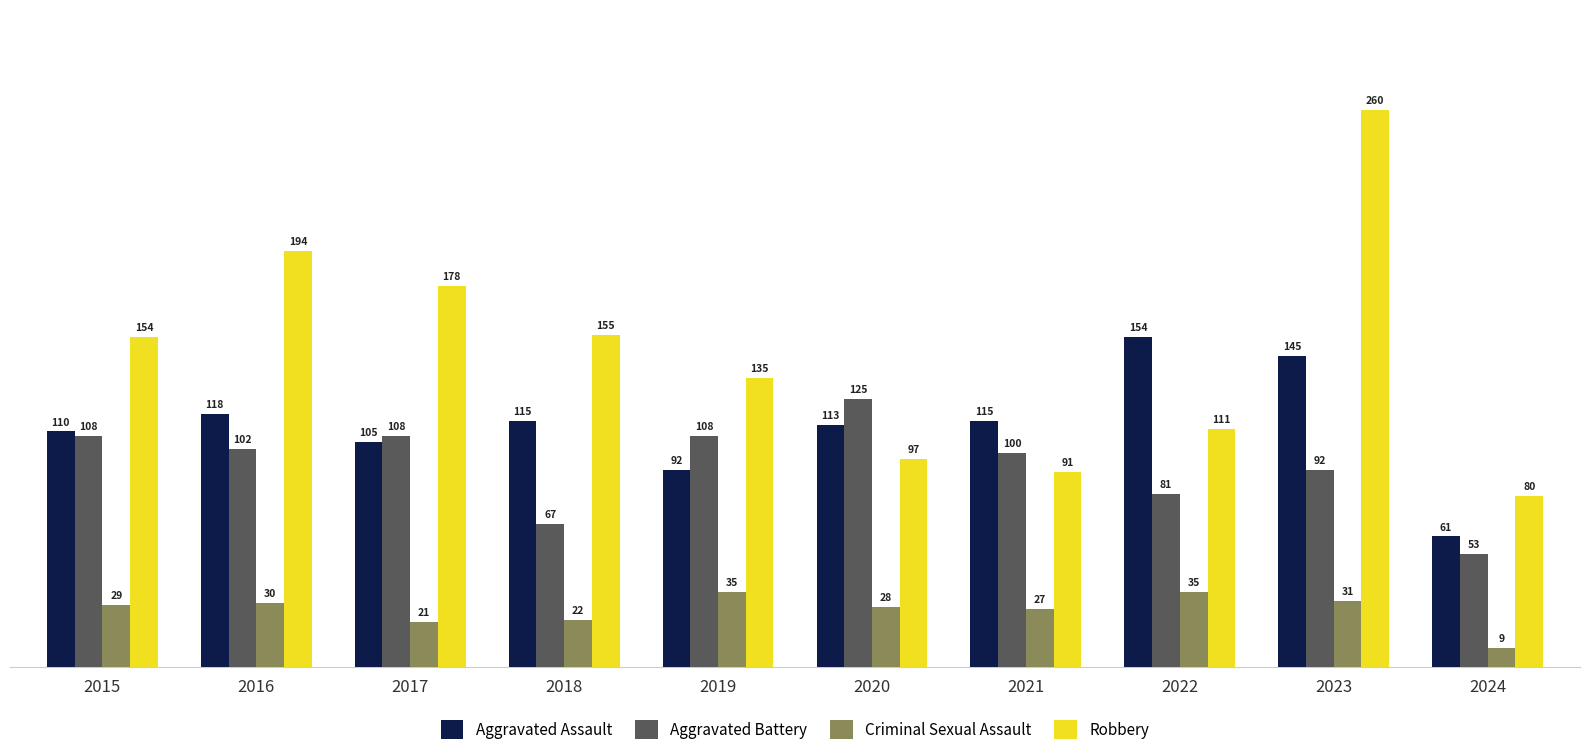

Does the chart contain any negative values?

No